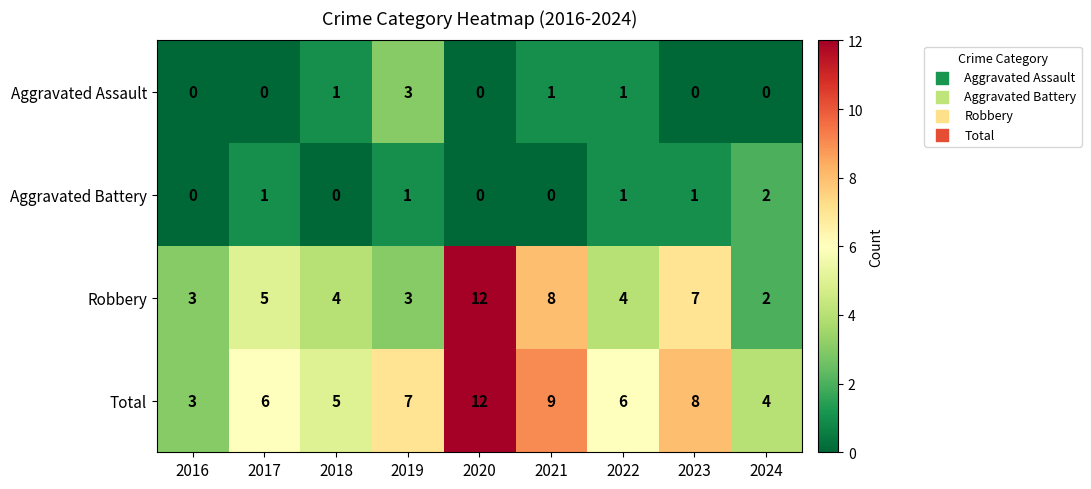

What is the greatest value displayed?

12